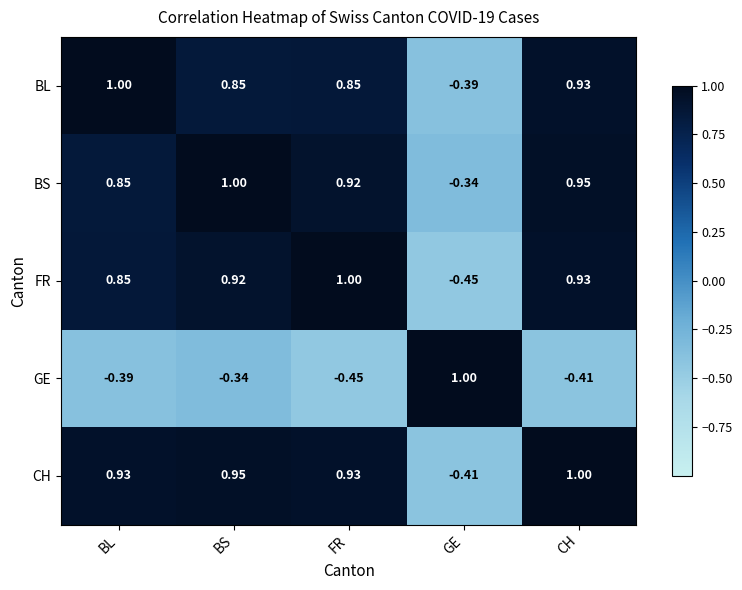

List the labels in order of BS value, largest first.

BS, CH, FR, BL, GE